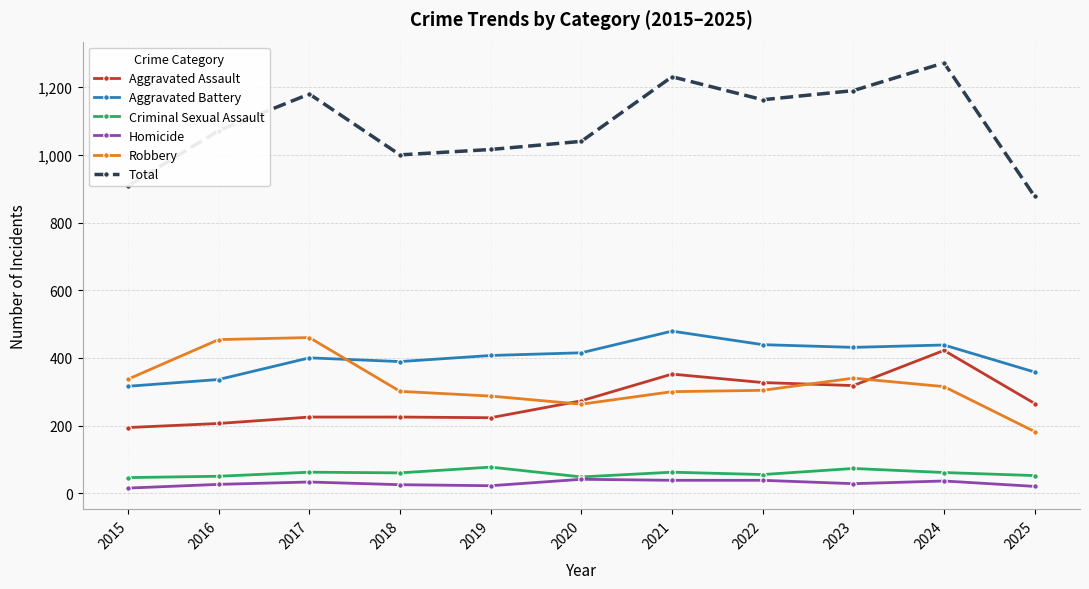

How many categories are shown in the chart?

11